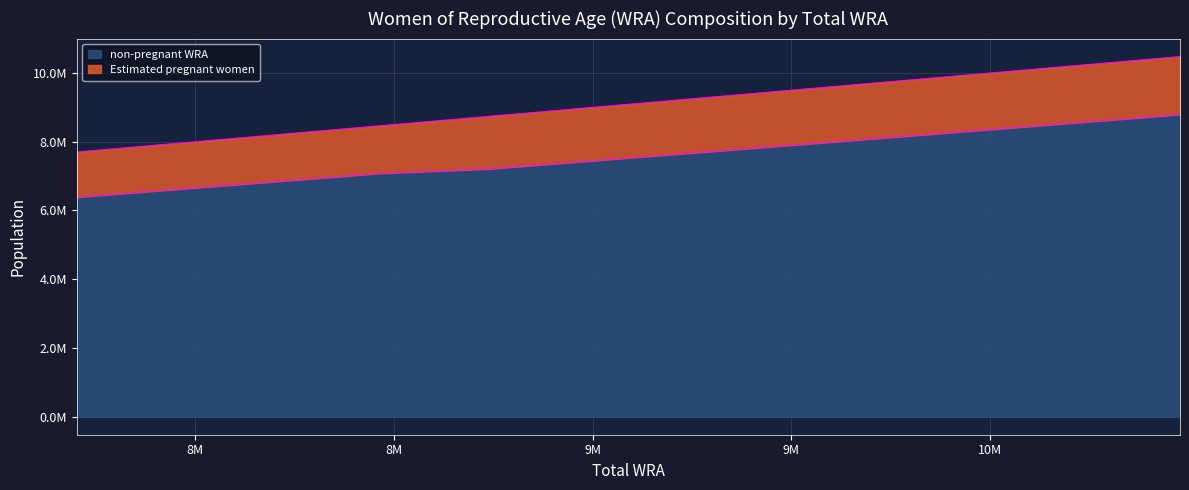

Read the value at 8202000.

6843741.2